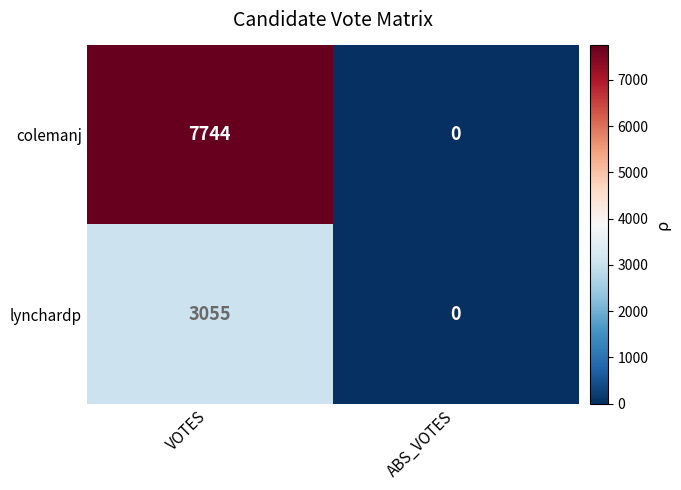

Rank the series by their maximum value, from highest to lowest.

colemanj, lynchardp